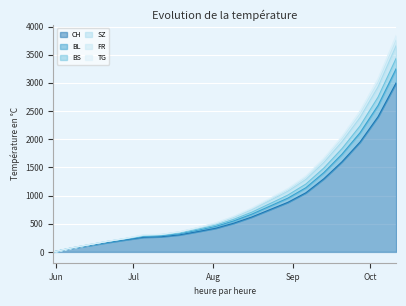

Where is FR nearest to the value 1717?

2020-09-20